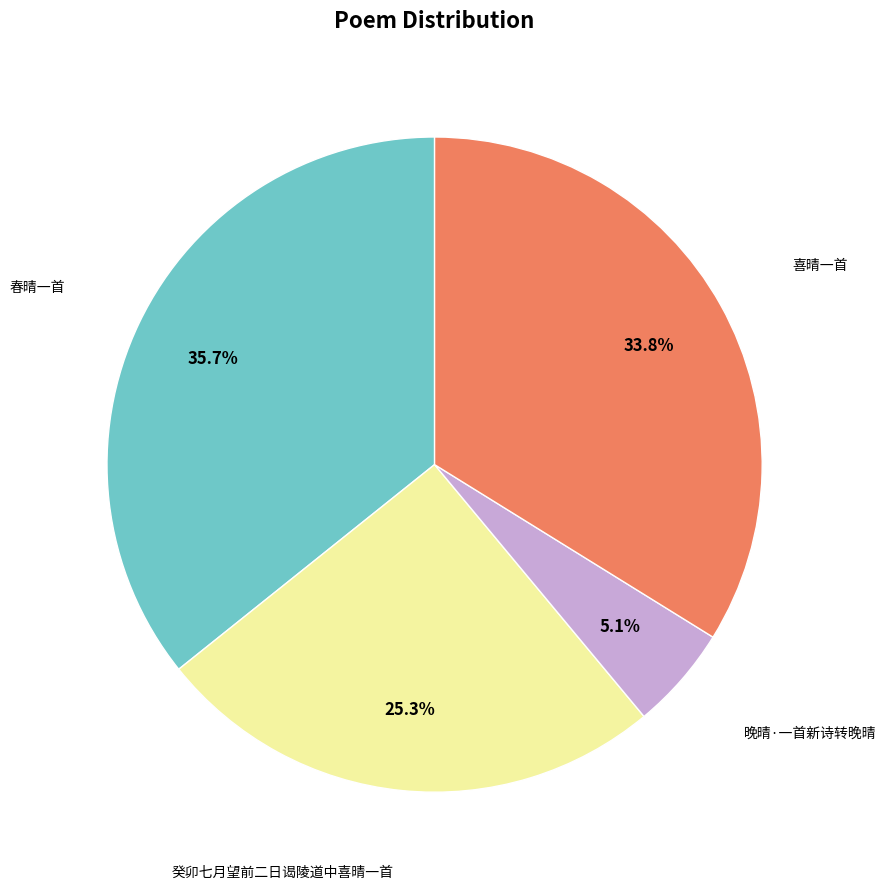

Is there any slice that represents more than half of the pie?

No